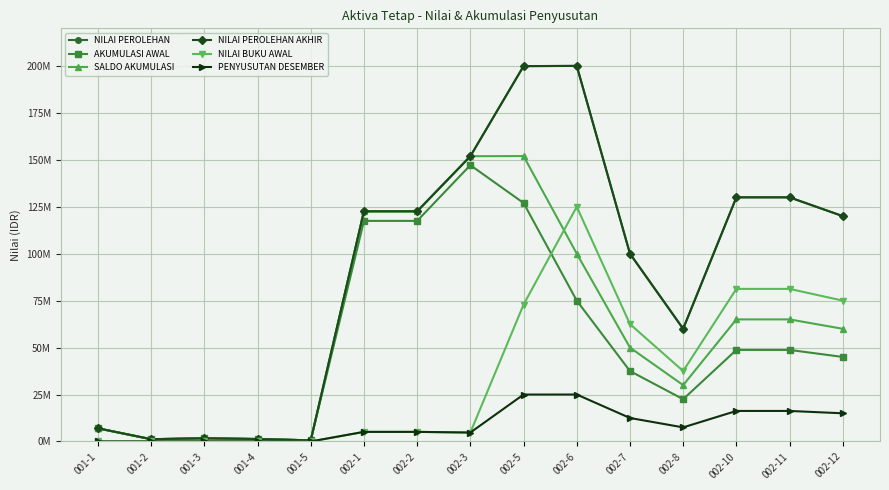

What is the label of the 11th point from the right?

001-5